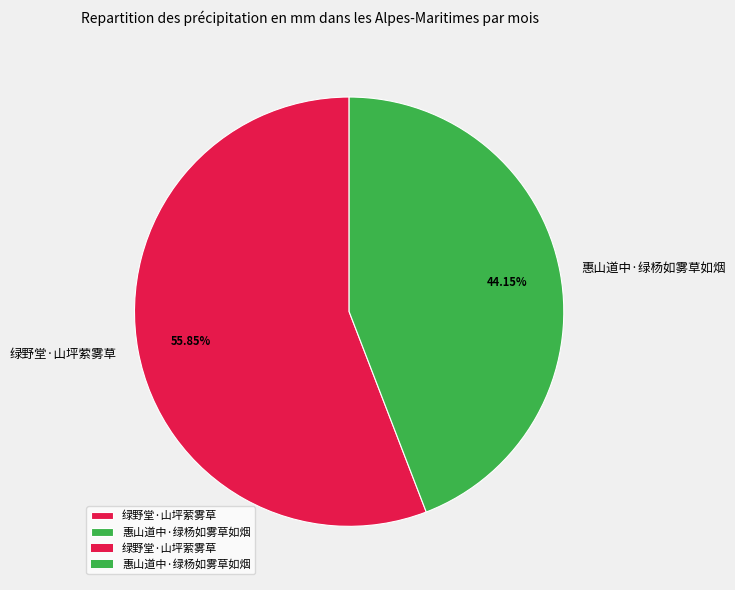

Is there a majority slice in this chart?

Yes